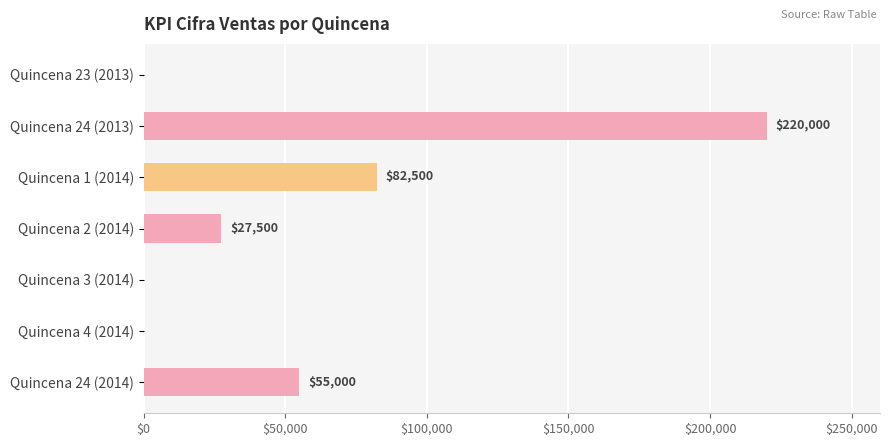

Where is the data nearest to the value 110000?

Quincena 1 (2014)